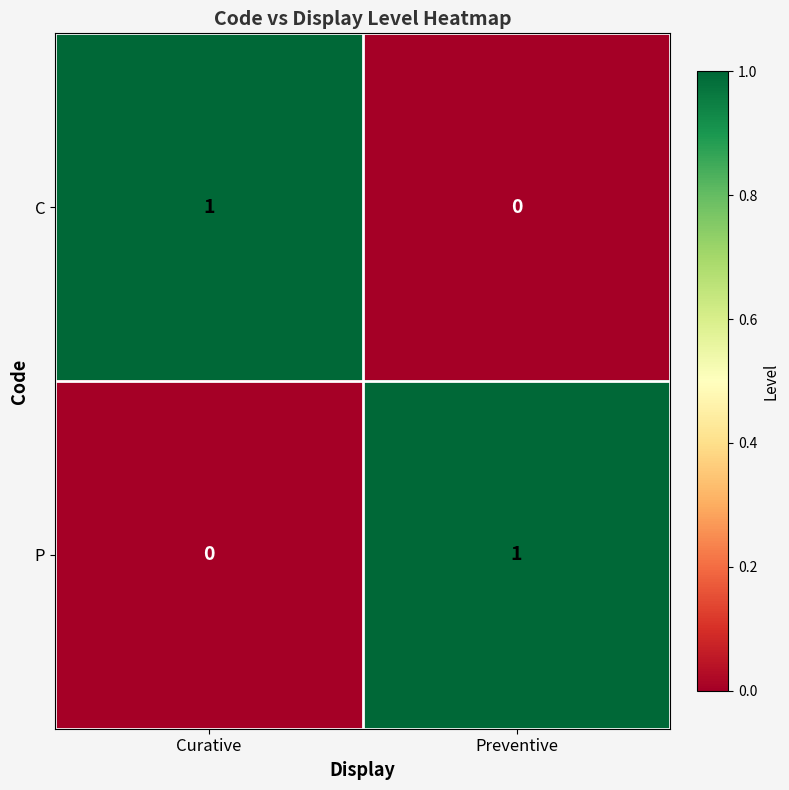

What is the difference between the highest and lowest values at Curative?

1